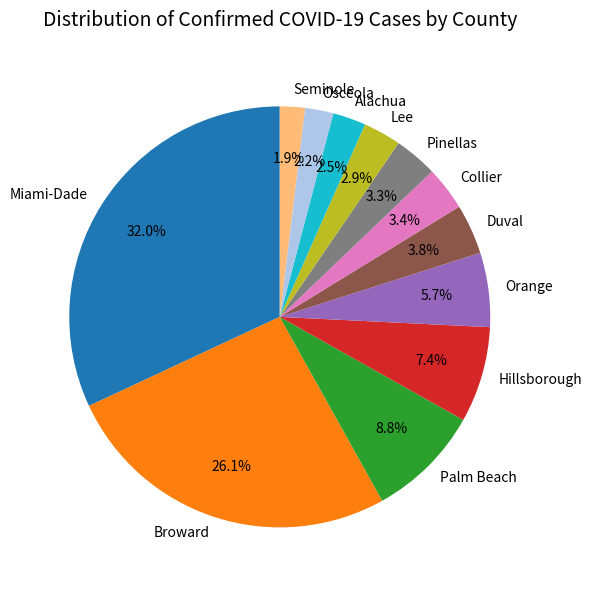

Which has a higher value, Lee or Palm Beach?

Palm Beach